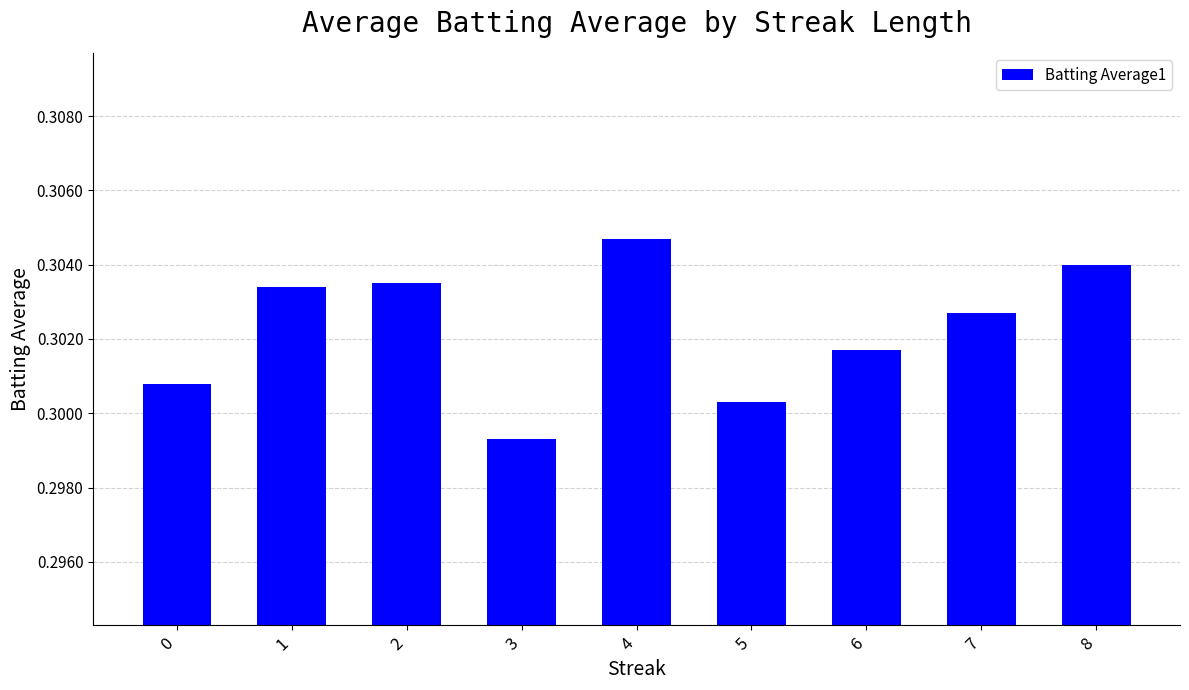

How many values are between 0 and 1?

9